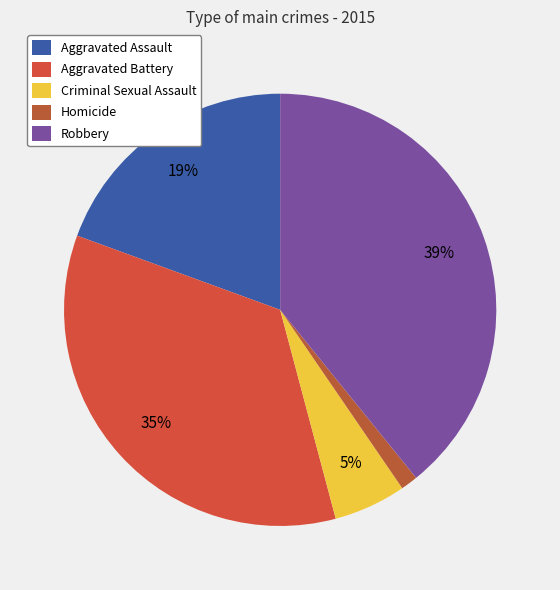

Is the sum of Aggravated Assault and Homicide greater than half?

No